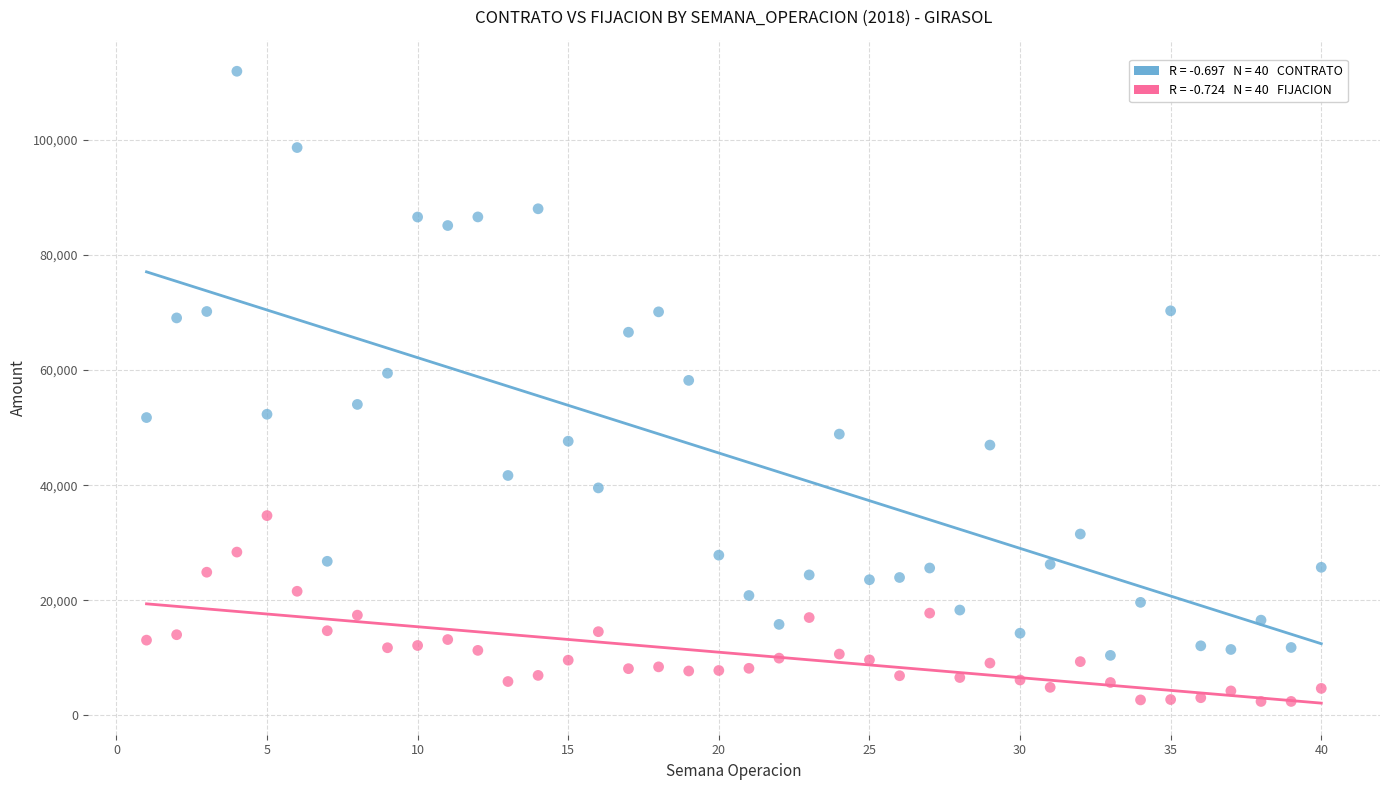

Across all data points, what is the range of X values (max minus min)?

39.0